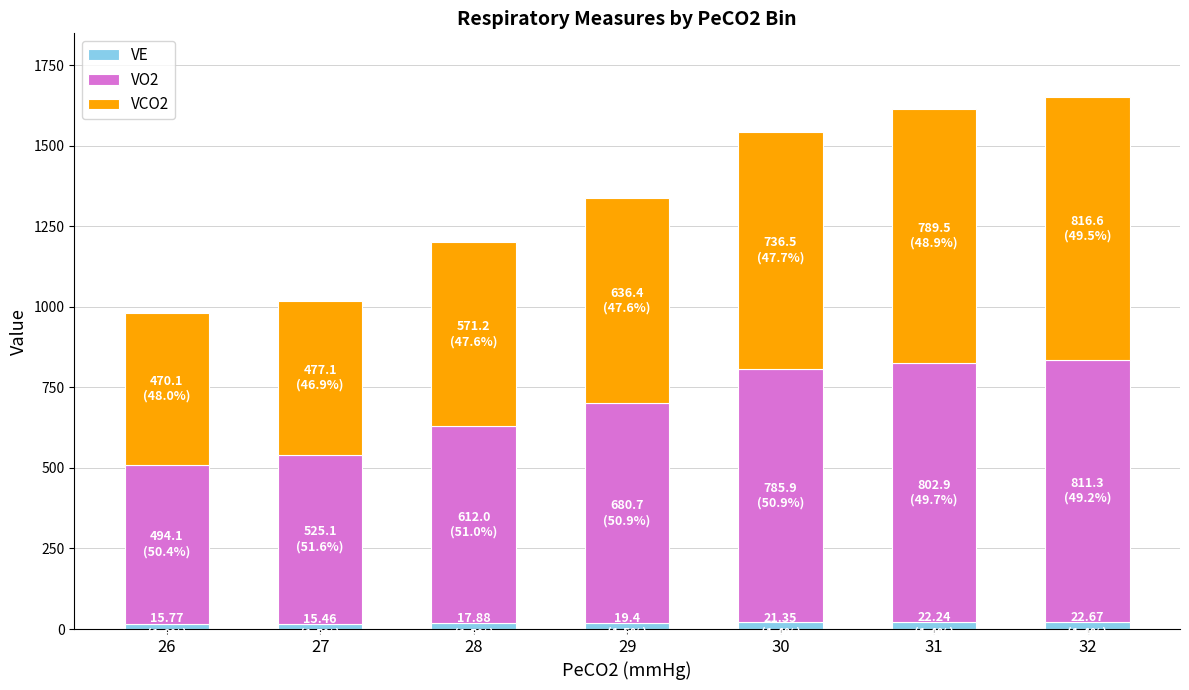

What are all the series names shown in the legend?

VE, VO2, VCO2